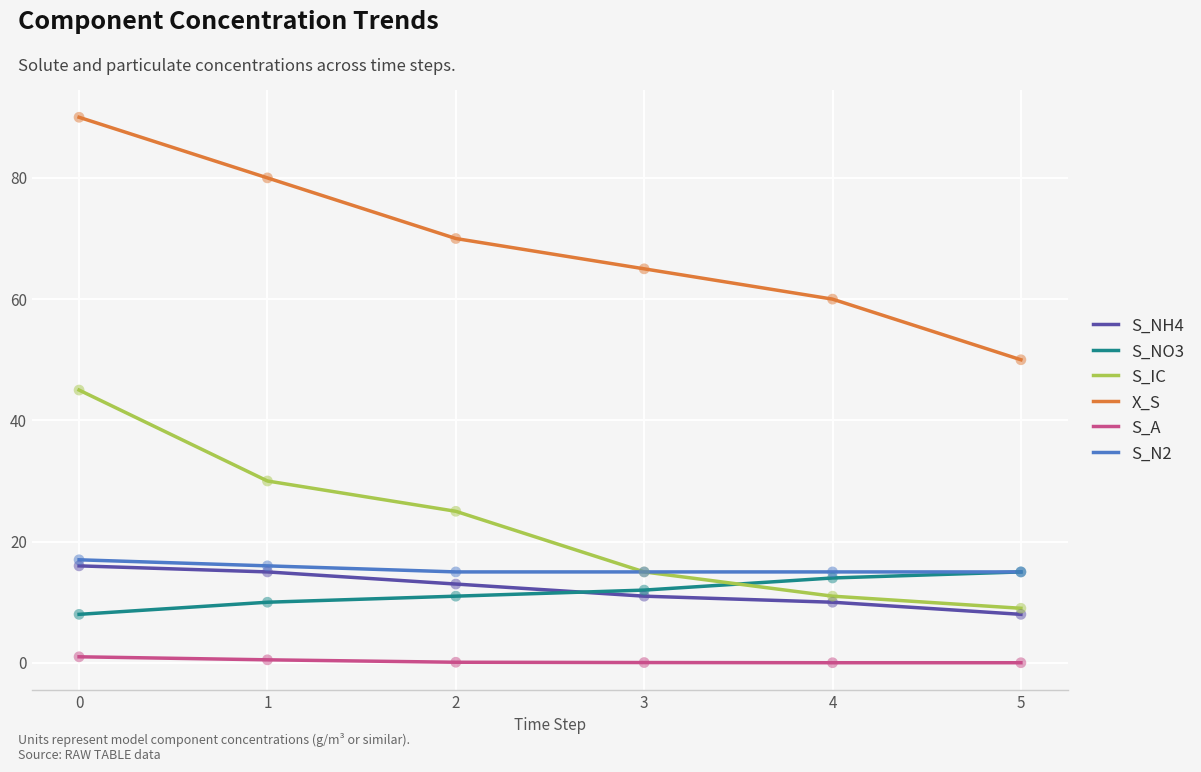

Which series has the widest spread of values?

X_S